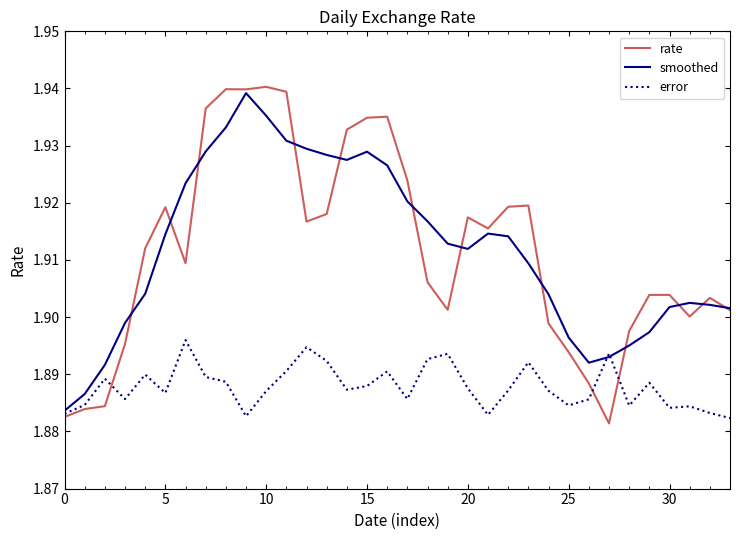

Which series has the widest spread of values?

rate